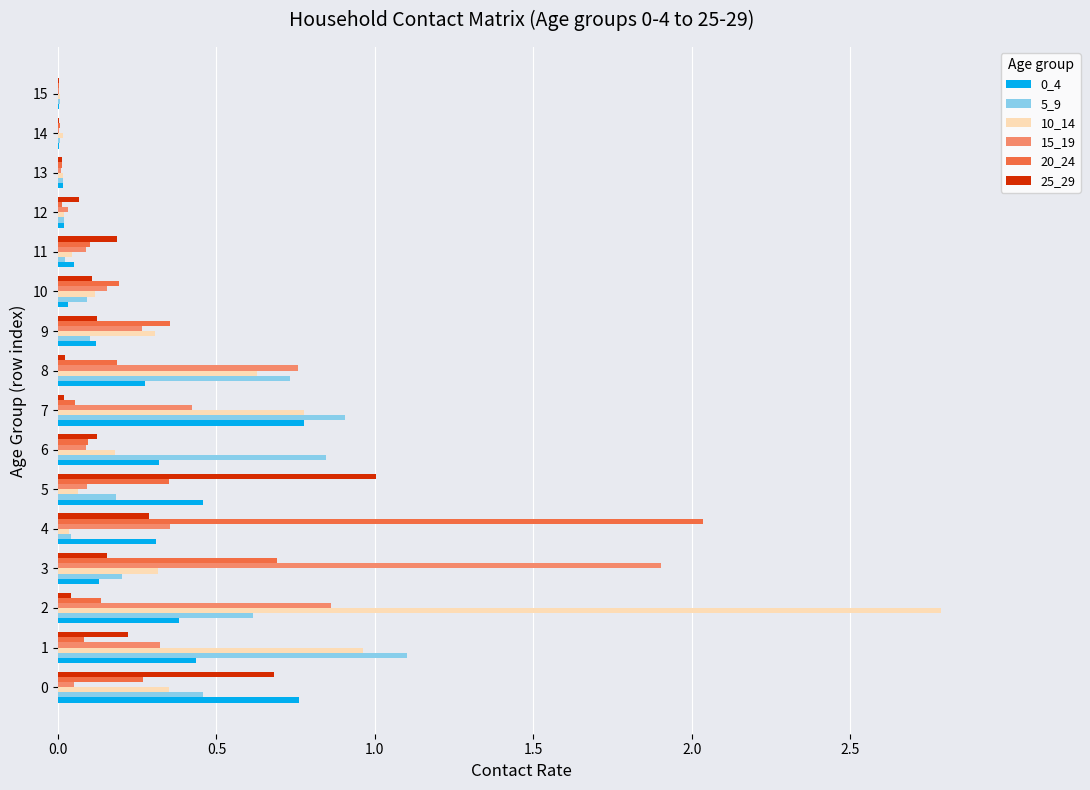

The value of 5_9 at 7 is 0.9. True or false?

True